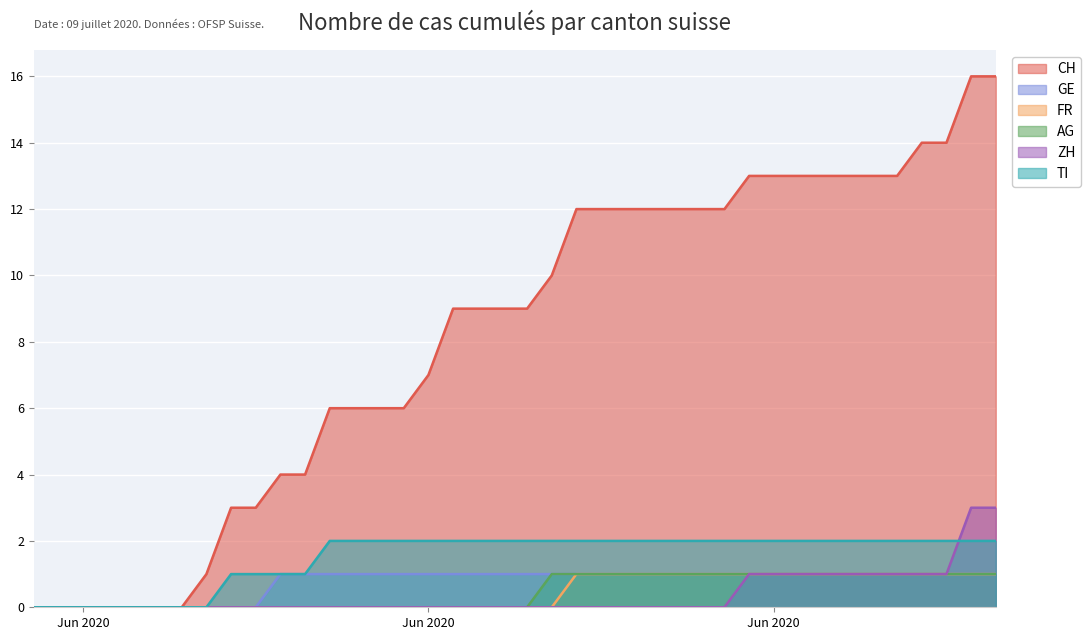

Reading left to right, transcribe all the data shown in this chart.

CH: 0	0	0	0	0	0	0	1	3	3	4	4	6	6	6	6	7	9	9	9	9	10	12	12	12	12	12	12	12	13	13	13	13	13	13	13	14	14	16	16
GE: 0	0	0	0	0	0	0	0	0	0	1	1	1	1	1	1	1	1	1	1	1	1	1	1	1	1	1	1	1	1	1	1	1	1	1	1	1	1	1	1
FR: 0	0	0	0	0	0	0	0	0	0	0	0	0	0	0	0	0	0	0	0	0	0	1	1	1	1	1	1	1	1	1	1	1	1	1	1	1	1	1	1
AG: 0	0	0	0	0	0	0	0	0	0	0	0	0	0	0	0	0	0	0	0	0	1	1	1	1	1	1	1	1	1	1	1	1	1	1	1	1	1	1	1
ZH: 0	0	0	0	0	0	0	0	0	0	0	0	0	0	0	0	0	0	0	0	0	0	0	0	0	0	0	0	0	1	1	1	1	1	1	1	1	1	3	3
TI: 0	0	0	0	0	0	0	0	1	1	1	1	2	2	2	2	2	2	2	2	2	2	2	2	2	2	2	2	2	2	2	2	2	2	2	2	2	2	2	2